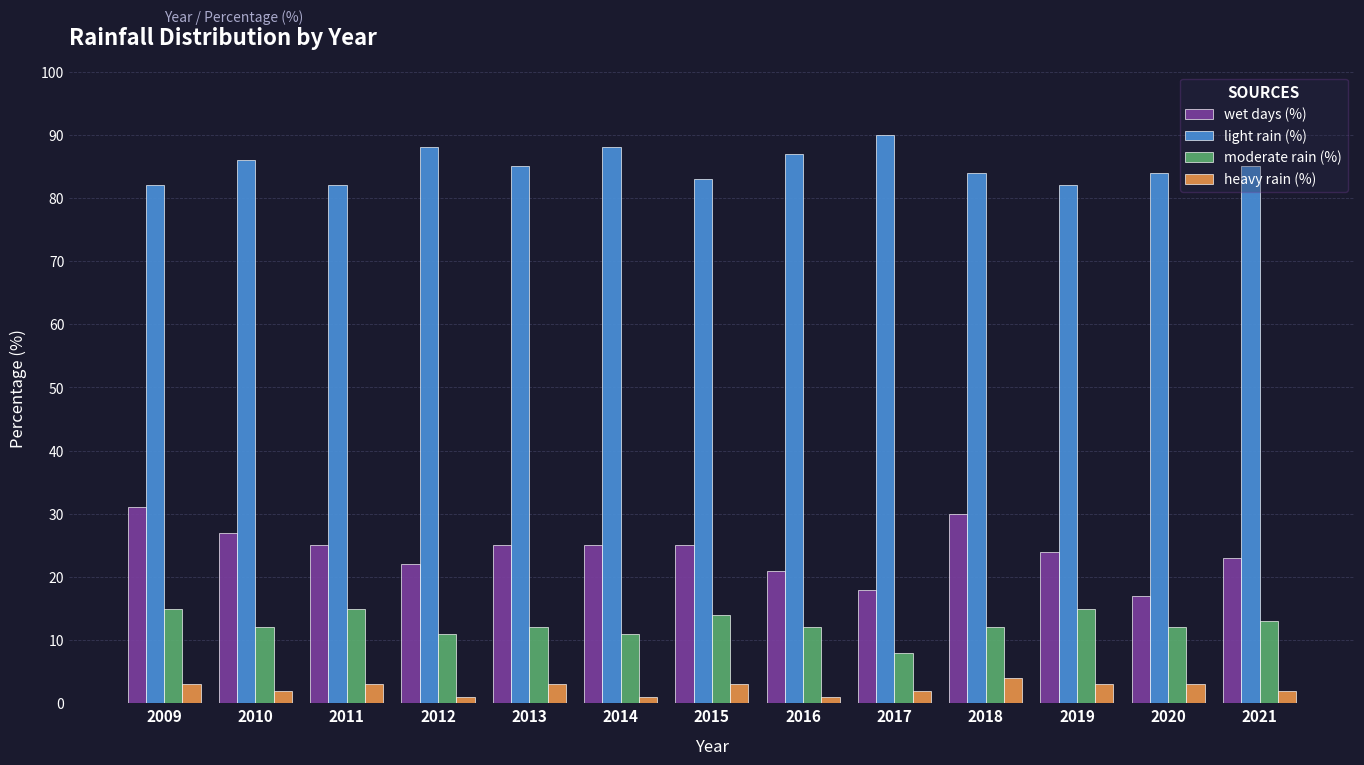

What is the spread (max minus min) of values at 2018?

80